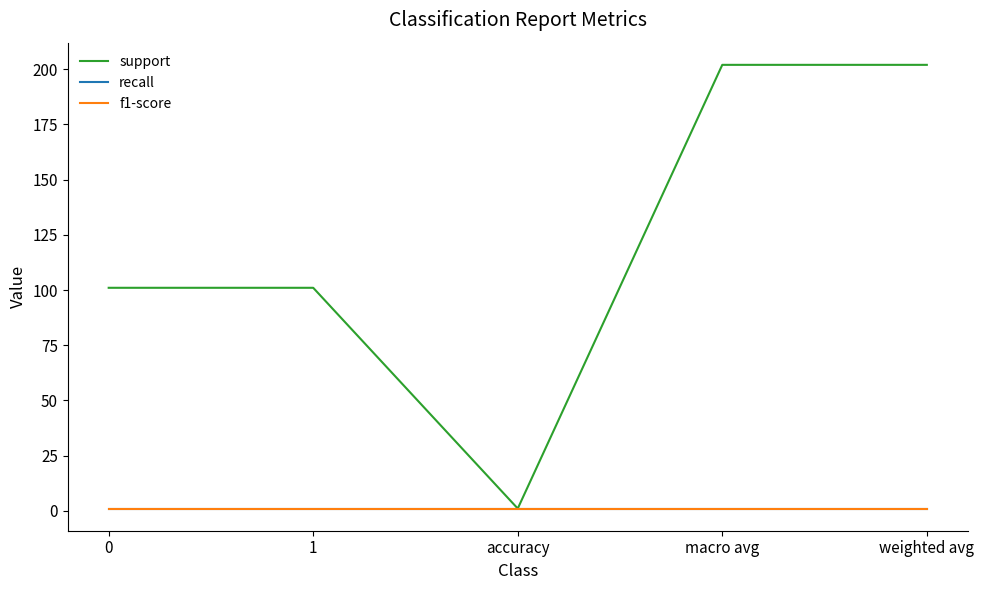

What is the total value across all series at 0?

103